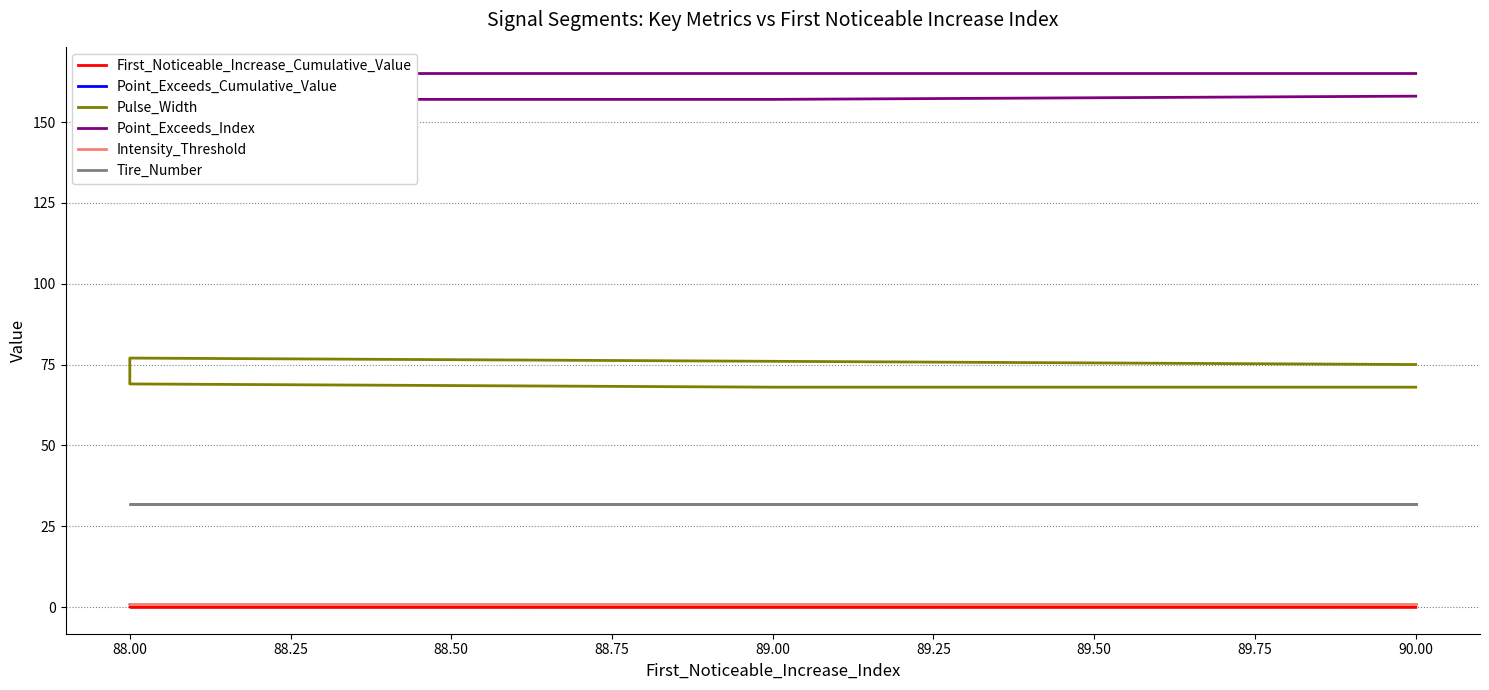

Between 90.00 and 89.00, which series saw the biggest shift?

Point_Exceeds_Index